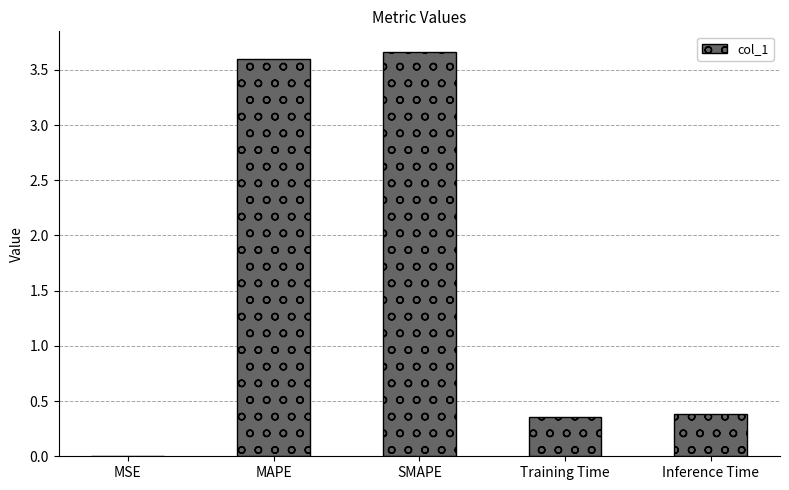

Between MSE and MAPE, which is larger?

MAPE